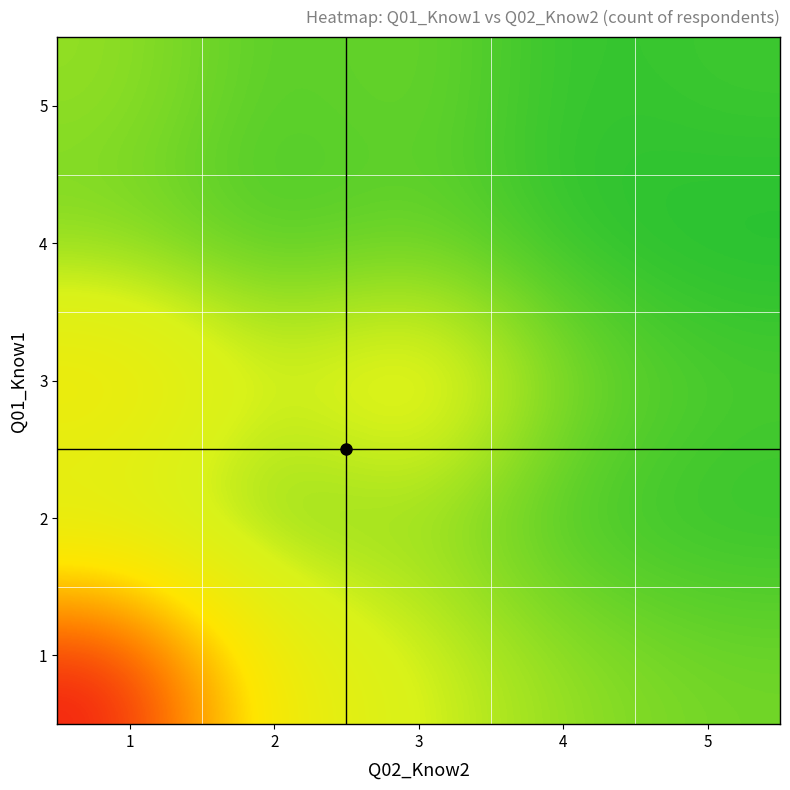

Which series has the largest total across all categories?

1